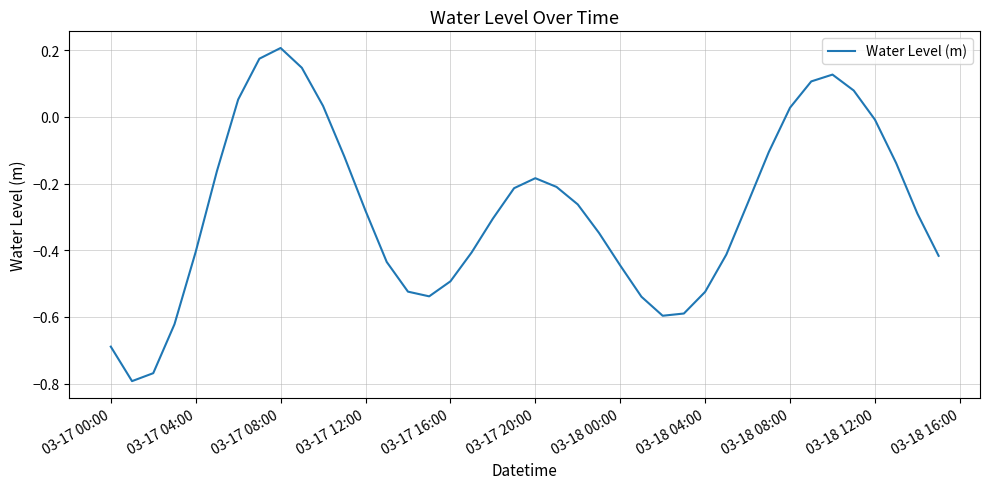

What is the difference between the maximum and minimum values?

1.0